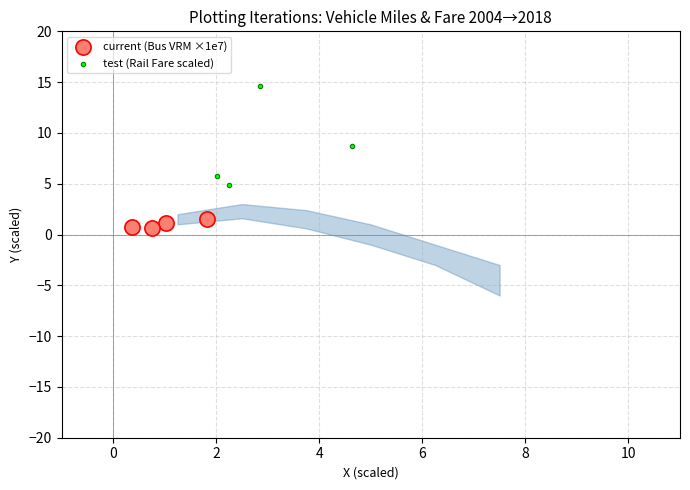

Which series reaches the minimum Y coordinate?

current (Bus VRM ×1e7)